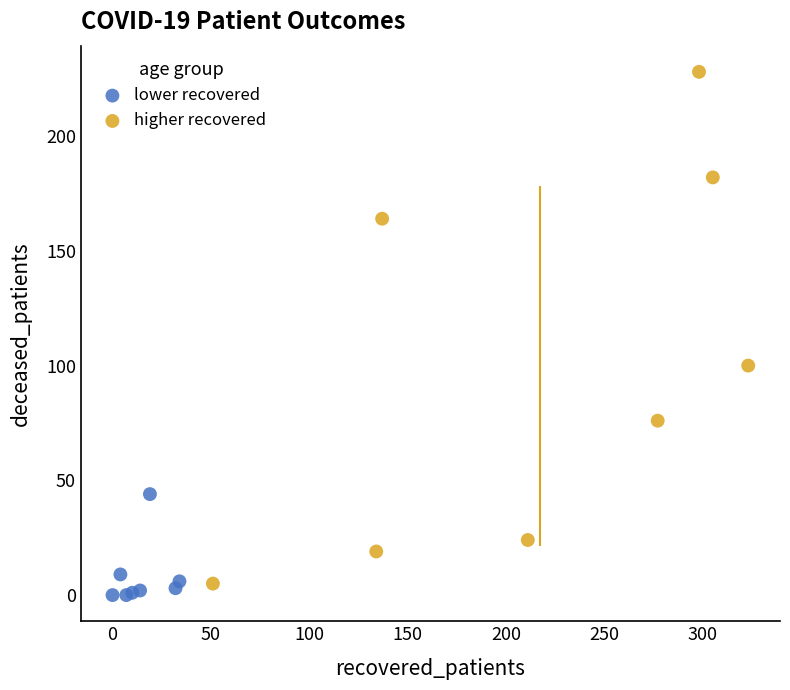

What are all the series names shown in the legend?

lower recovered, higher recovered